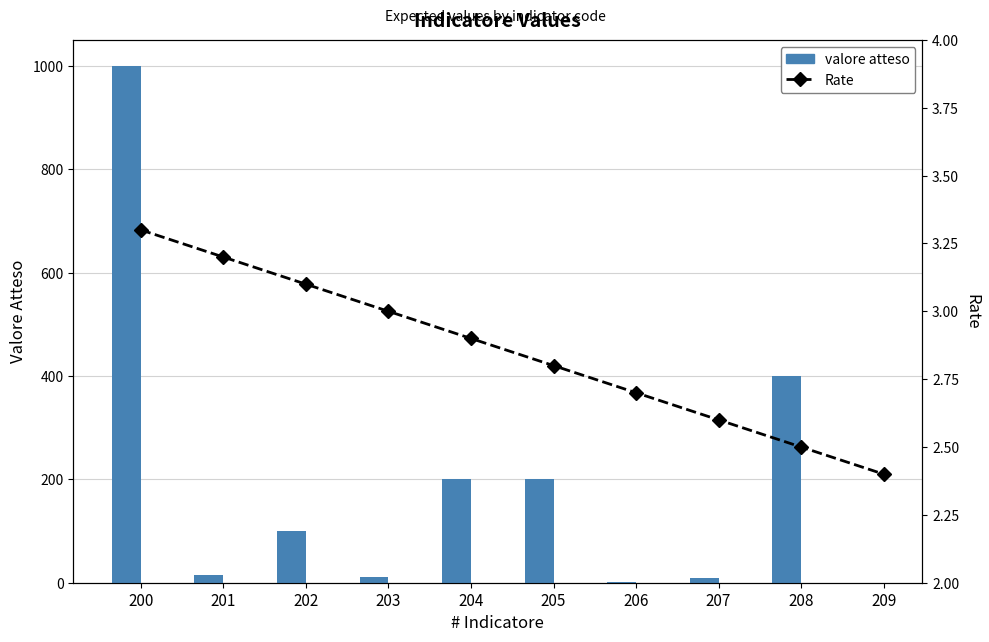

What is the minimum value shown in the chart?

0.4